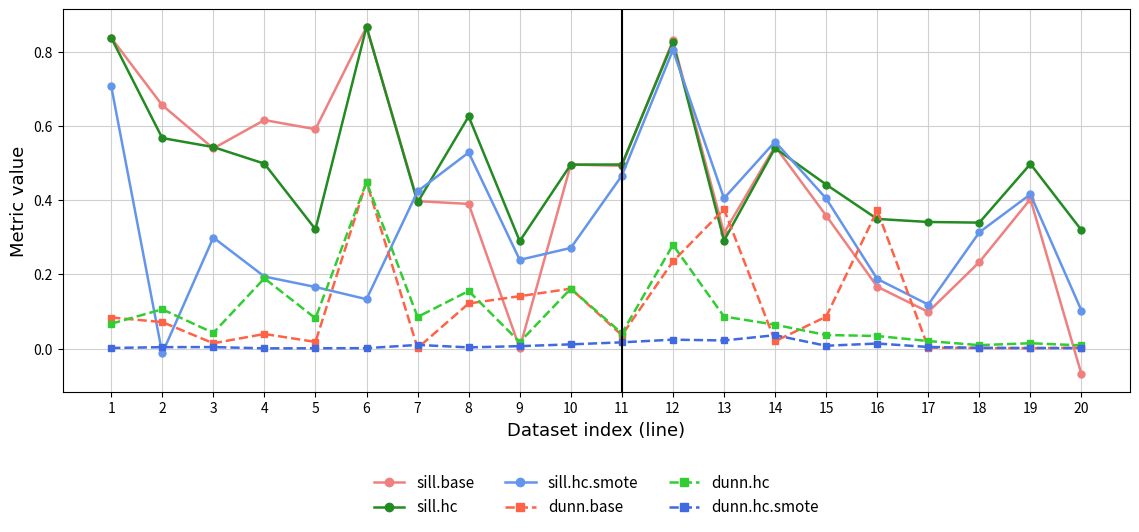

Which series changed the most between 18 and 19?

sill.base